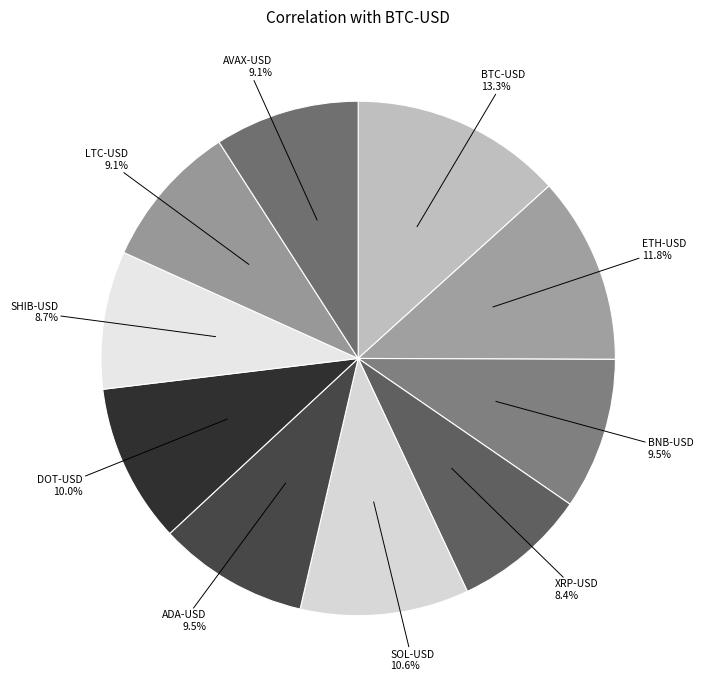

Count the number of slices in the pie.

10